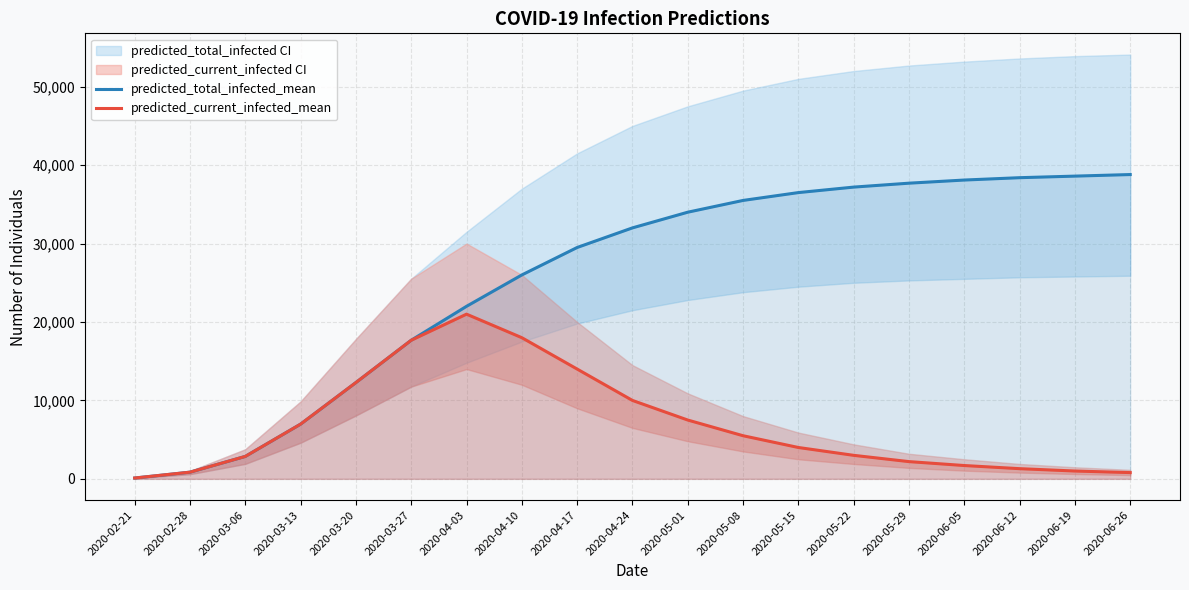

True or false: predicted_current_infected_mean has more than 2 interior local peaks.

False